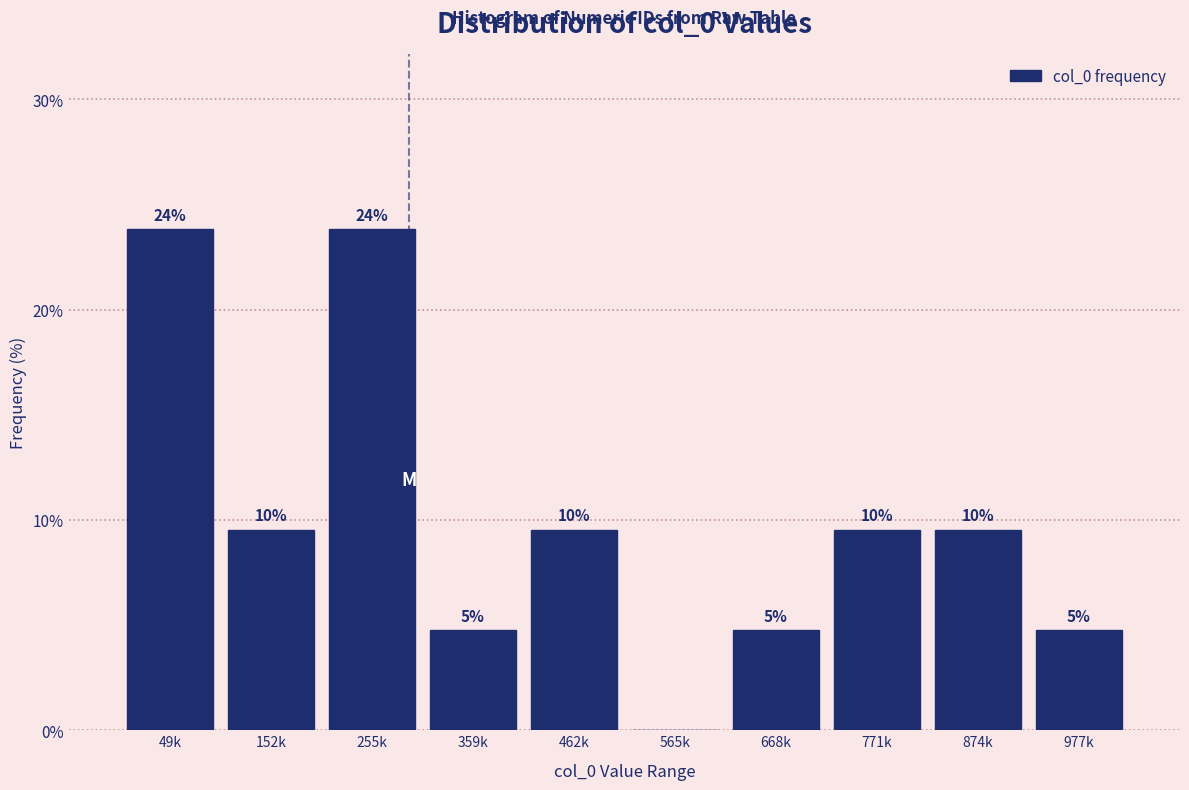

Are the bars horizontal?

No